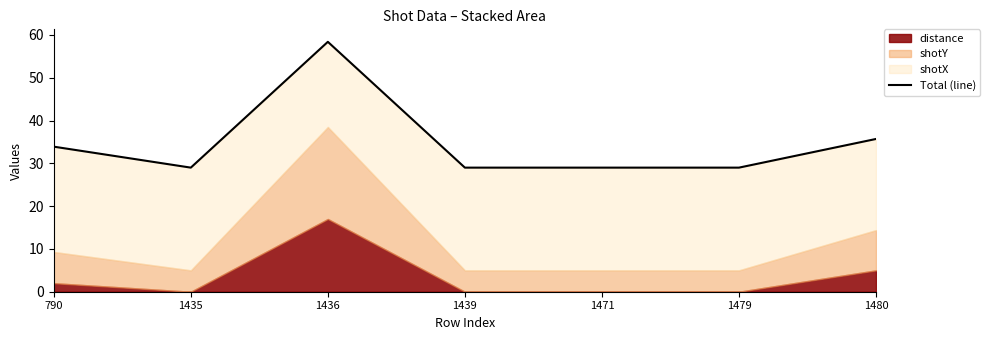

What is the approximate value at 1439?

29.0